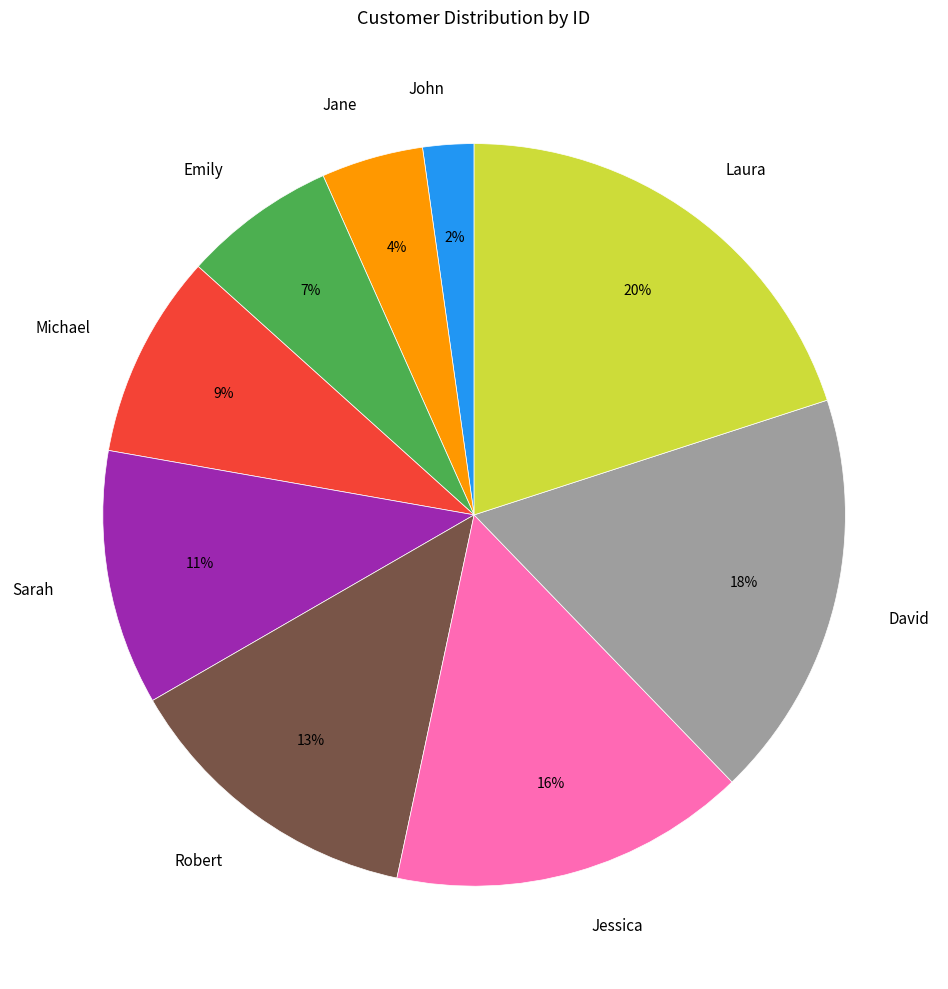

To the nearest percent, what is the difference between the largest and smallest slice percentages?

18%